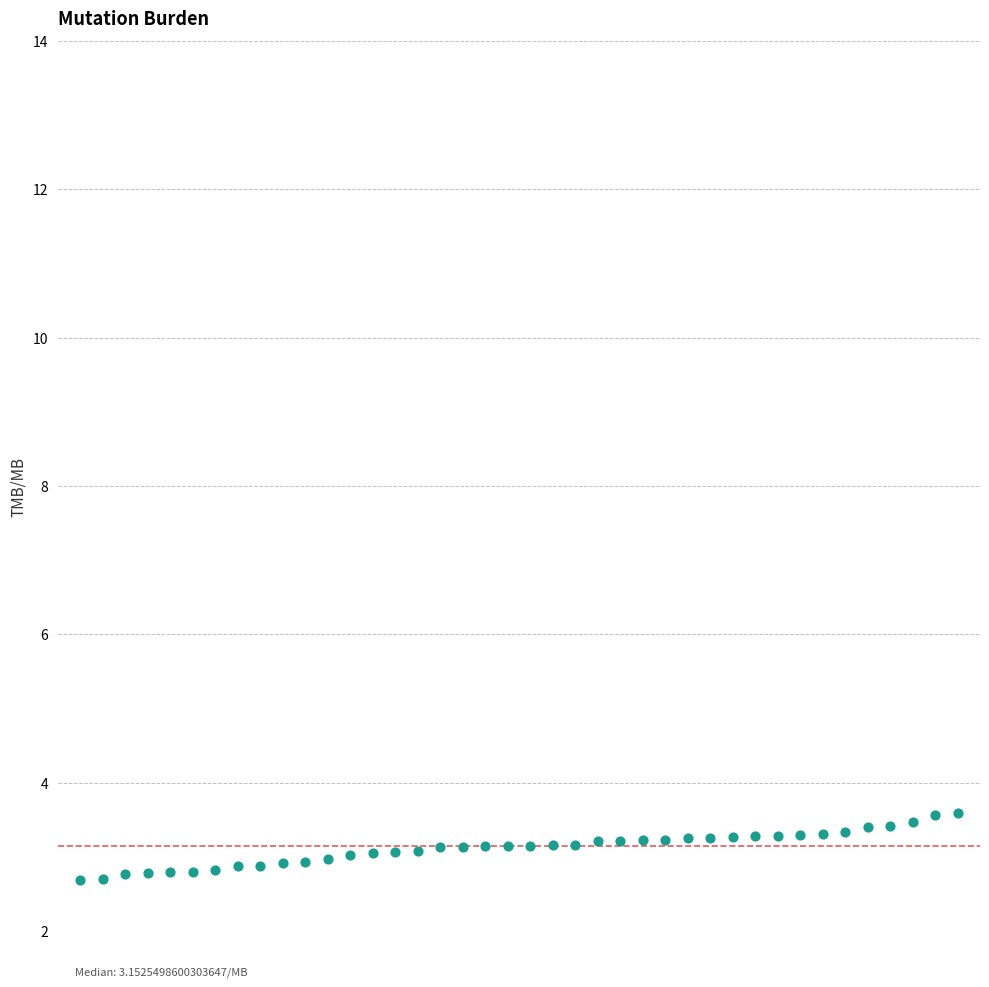

What is the range of X values (max minus min)?

39.0